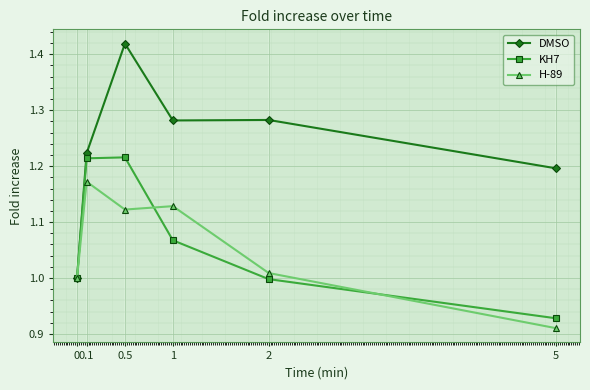

True or false: KH7 has more than 2 interior local peaks.

False